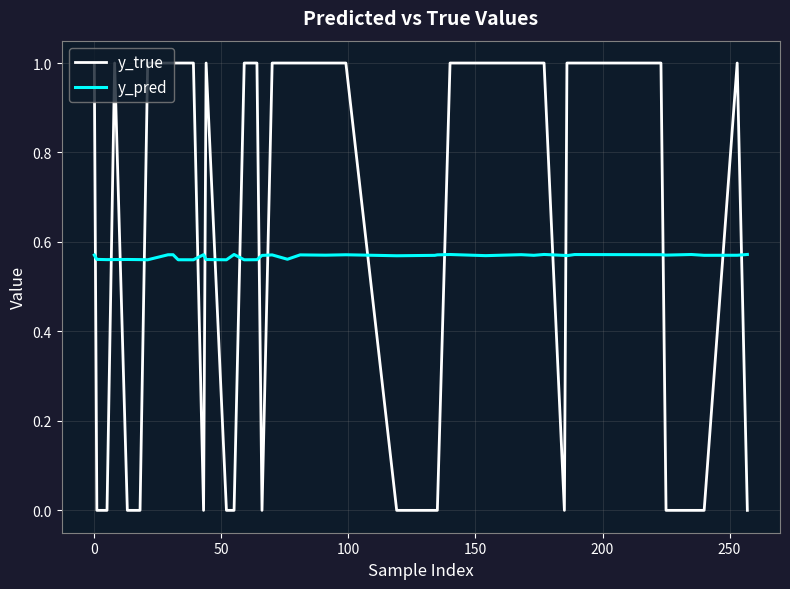

True or false: y_true and y_pred intersect in this chart.

True